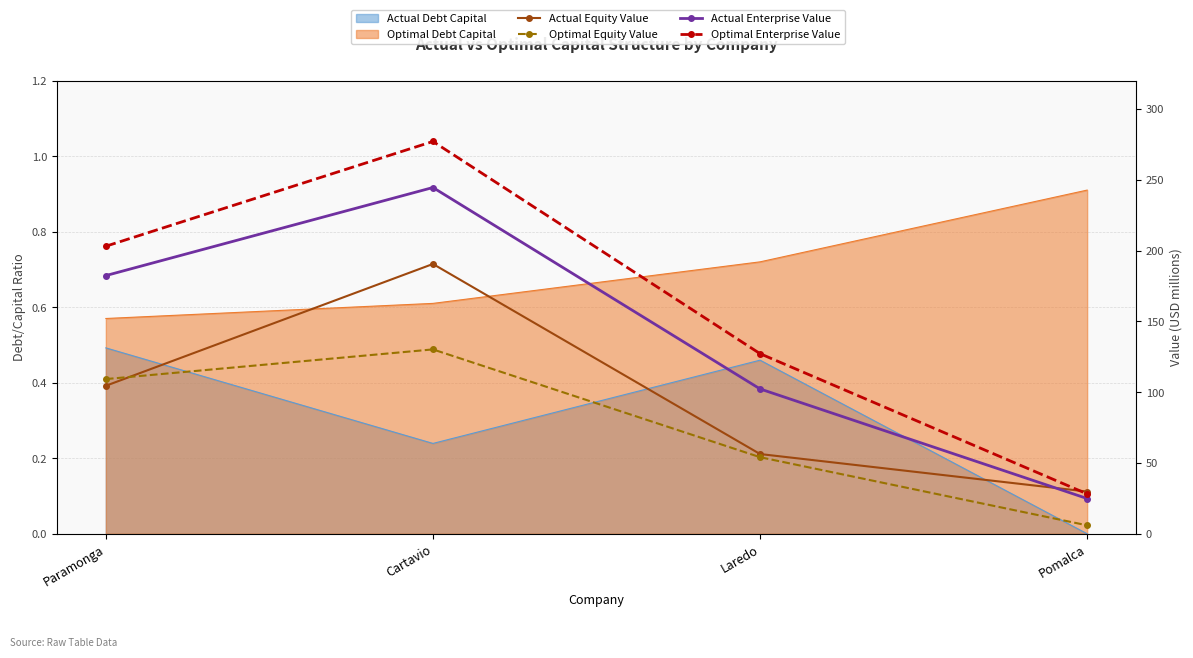

What is the smallest value displayed?

6.0